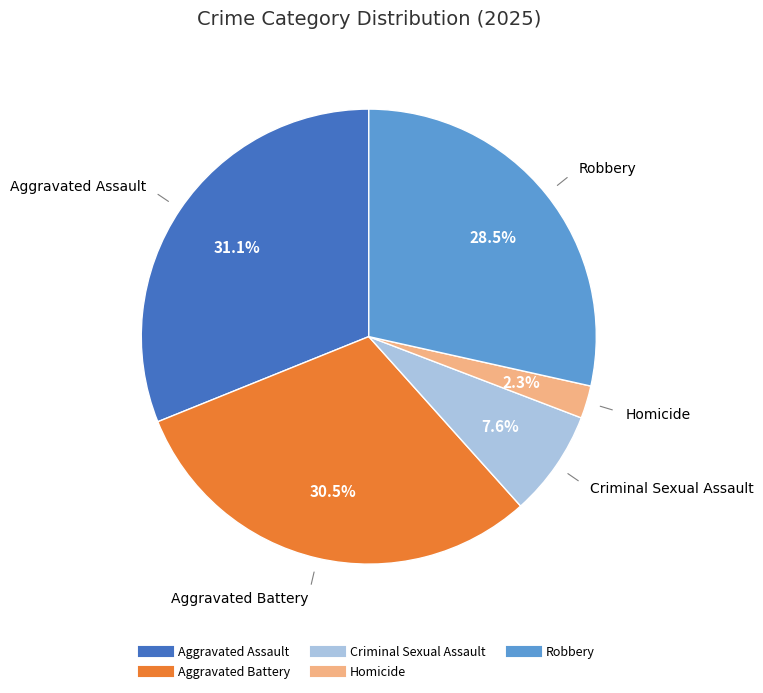

Is there a majority slice in this chart?

No